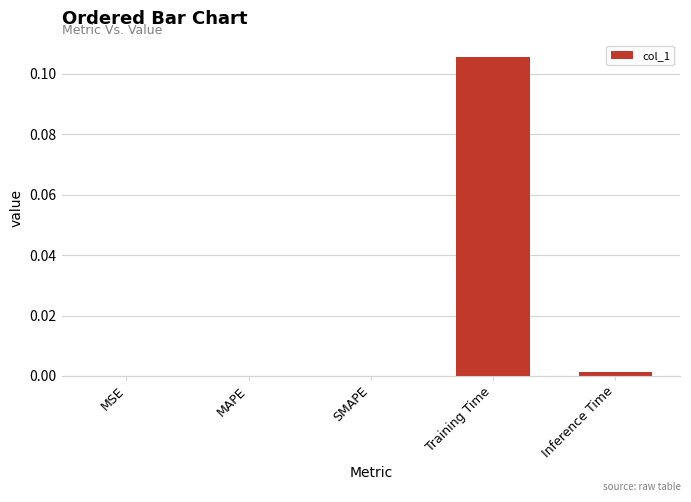

At which category does the chart reach its peak across all series?

Training Time